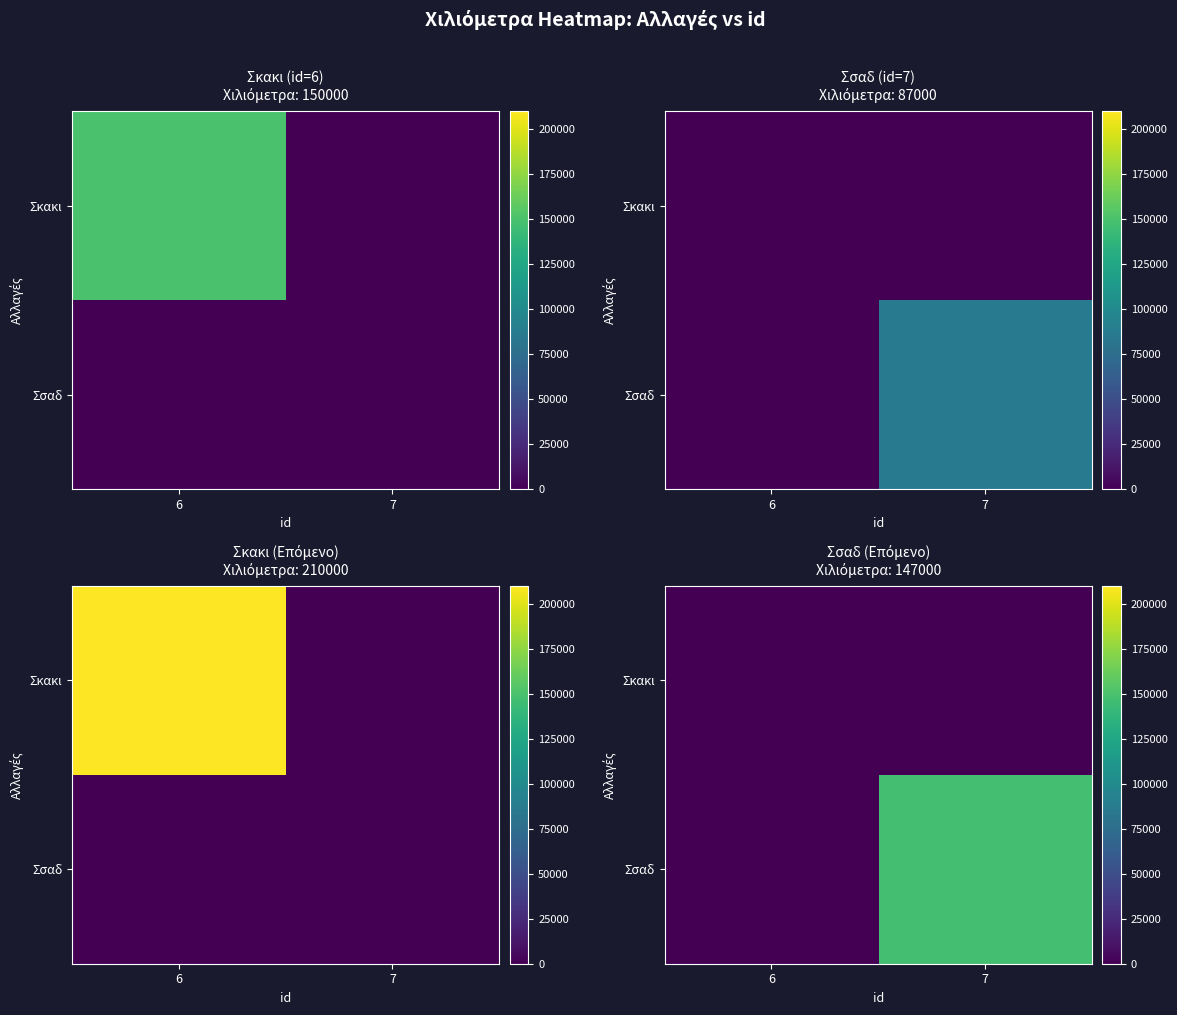

Rank the series by their average value, from lowest to highest.

Σκακι, Σσαδ